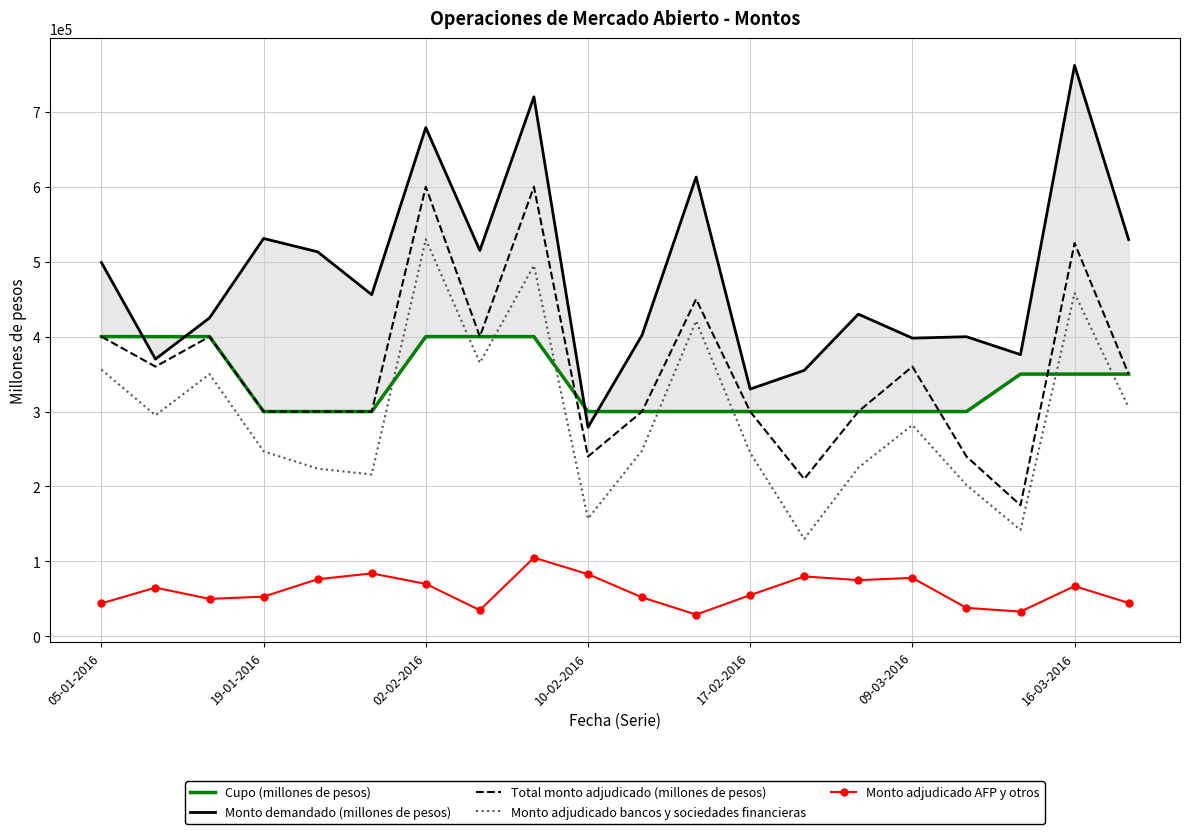

At how many categories does at least one series exceed 284290?

20